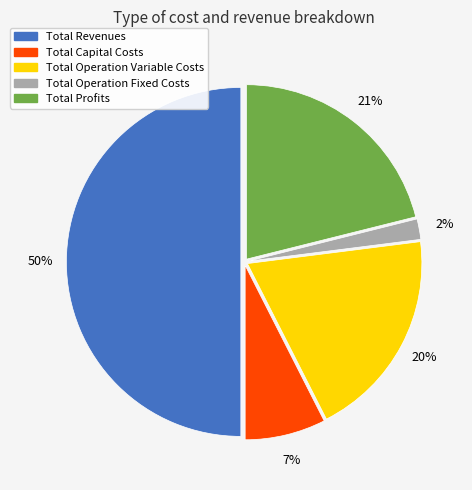

Do Total Revenues and Total Operation Variable Costs together represent more than half of the pie?

Yes